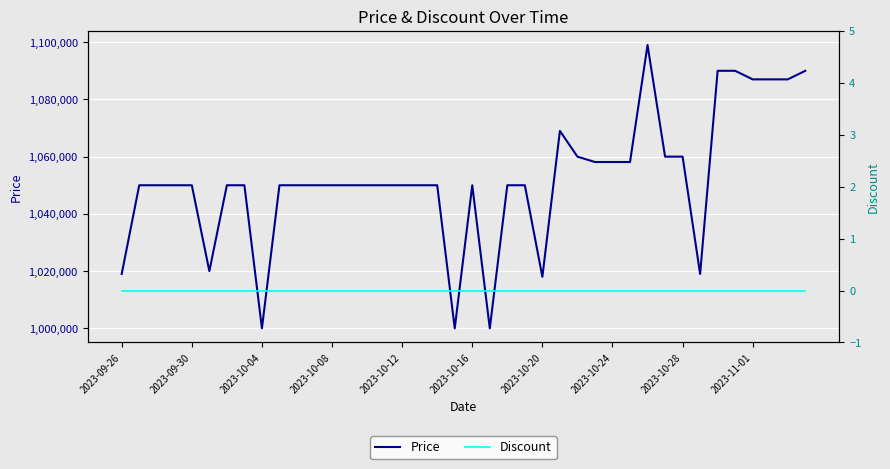

True or false: Price and Discount cross at least once.

False